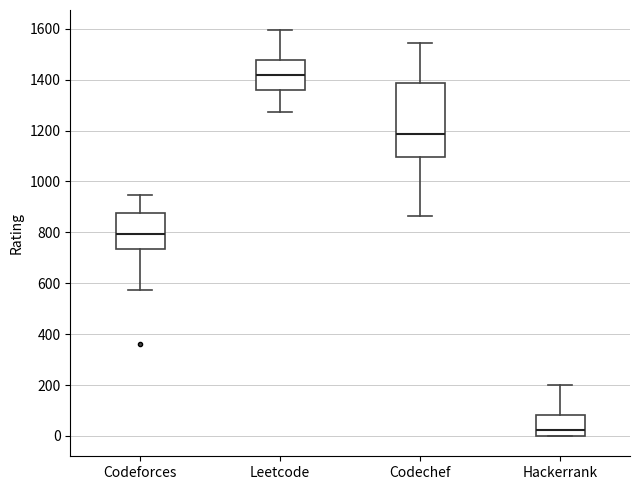

Reading left to right, read every box against the y-axis: the position of its median line, the range the box covers, and the ends of its whiskers. The values are not printed on the chart, so give them approximately, as read against the axis.

Codeforces: median 800, box 740 to 880, whiskers 580 to 940
Leetcode: median 1420, box 1360 to 1480, whiskers 1280 to 1600
Codechef: median 1180, box 1100 to 1380, whiskers 860 to 1540
Hackerrank: median 20, box 0 to 80, whiskers 0 to 200